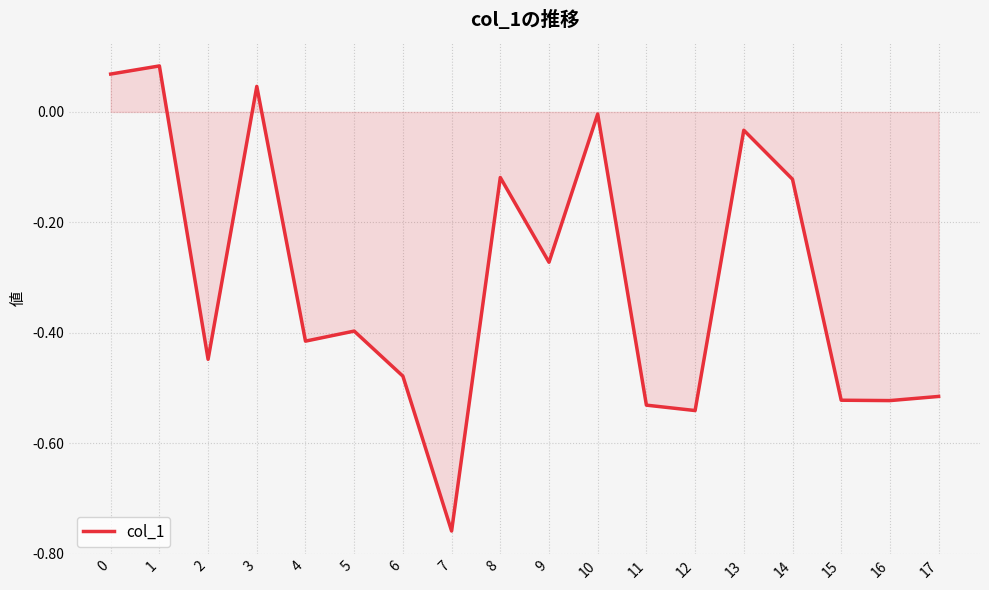

The value at 14 is -0.2. True or false?

False